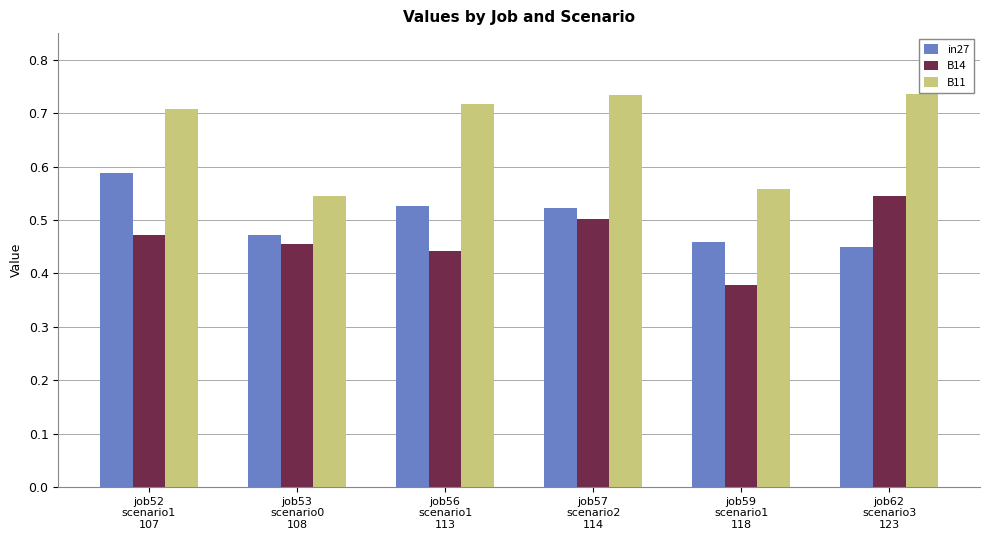

How many distinct data groups are displayed?

3